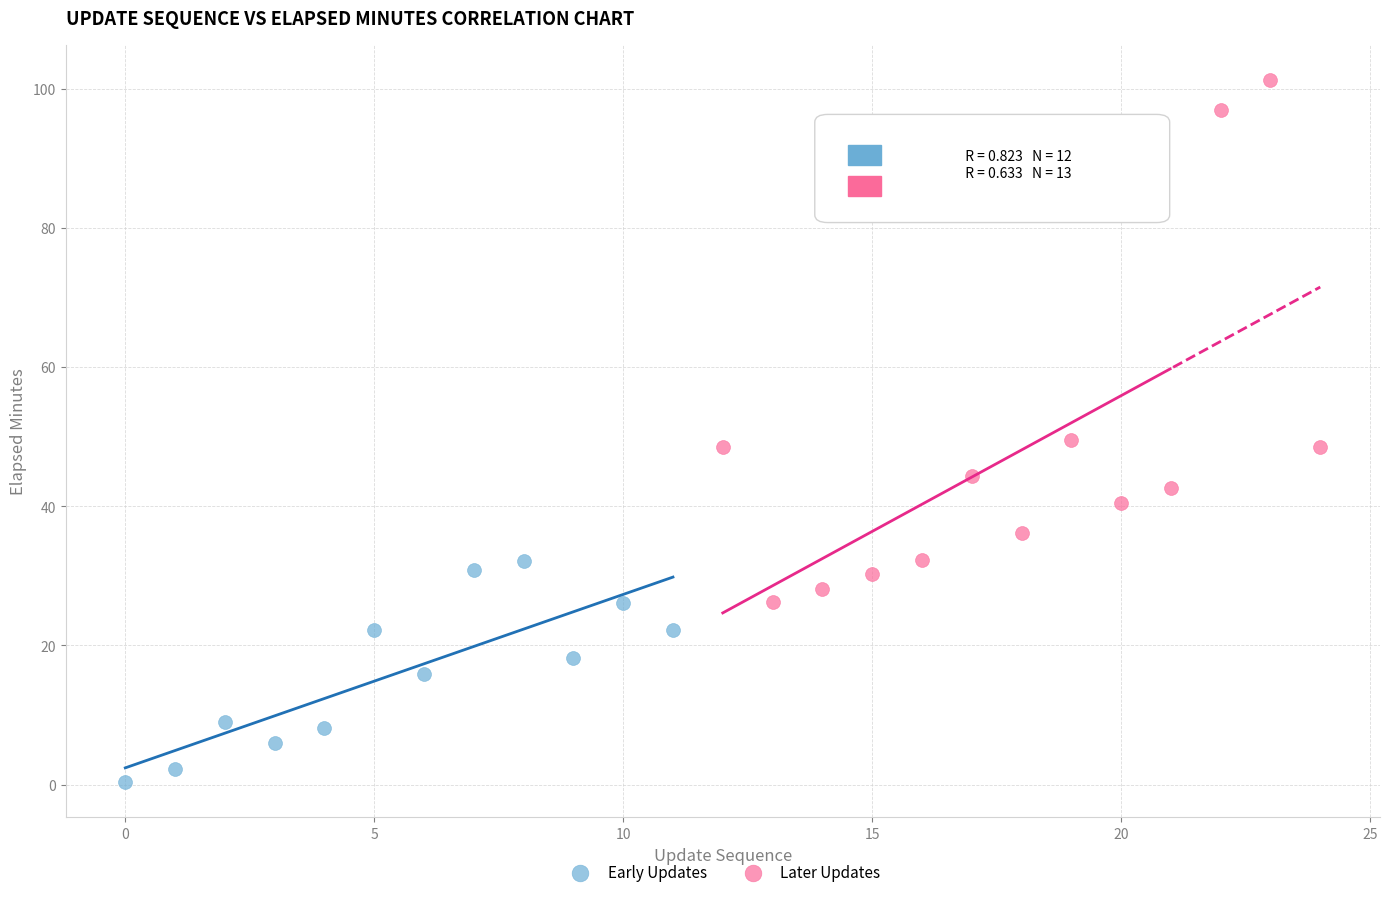

Which series reaches the minimum Y coordinate?

Early Updates